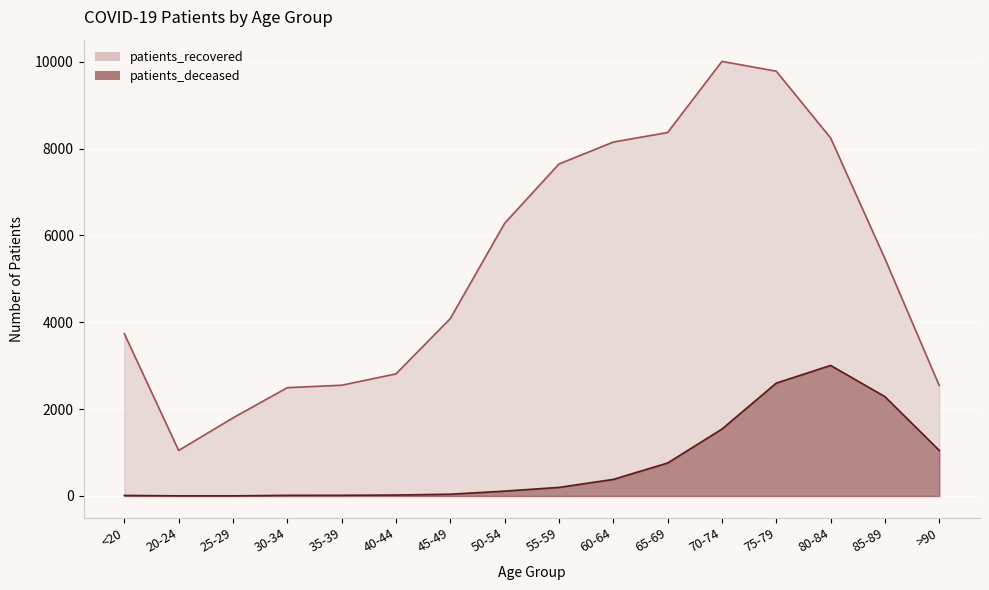

How many values in the patients_deceased series are below 198?

8